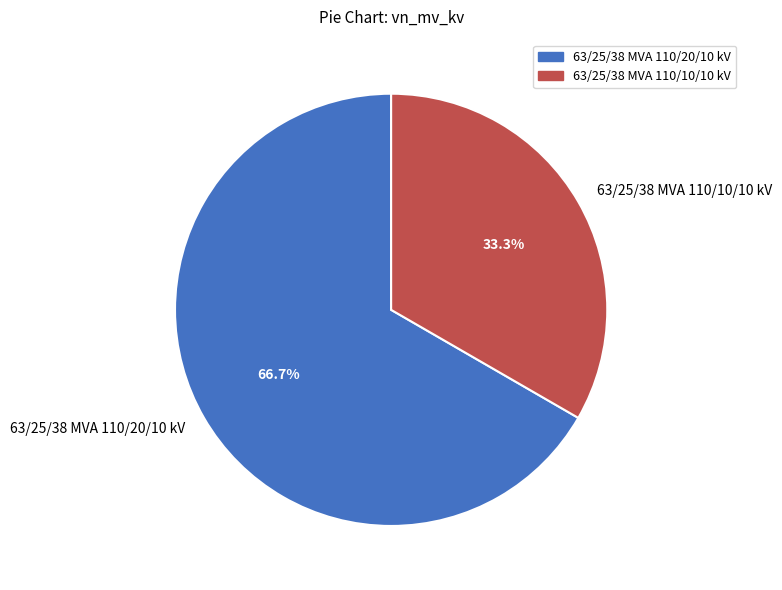

Rank the categories by value from highest to lowest.

63/25/38 MVA 110/20/10 kV, 63/25/38 MVA 110/10/10 kV